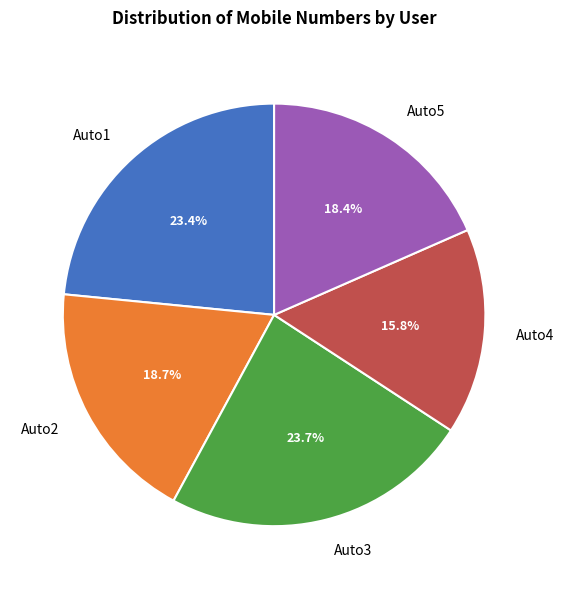

Count the number of slices in the pie.

5